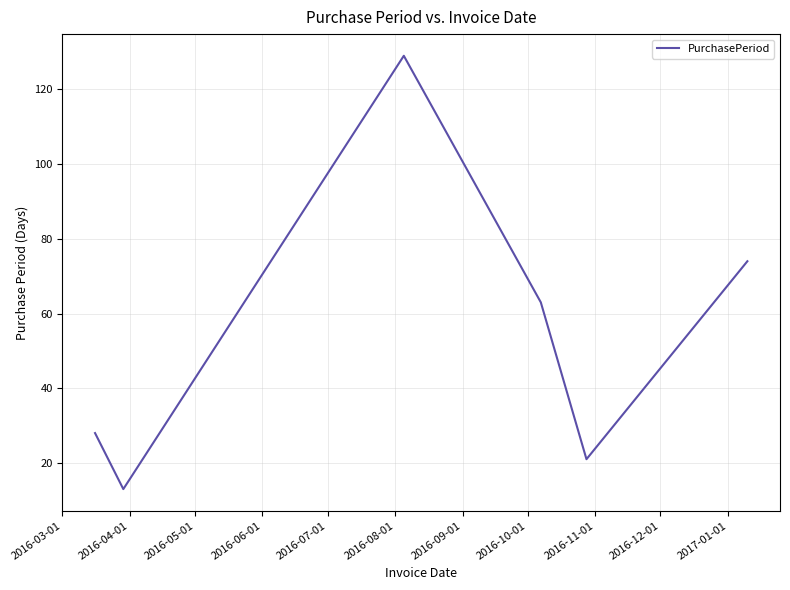

Reading left to right, extract all data points from this chart.

28	13	129	63	21	74